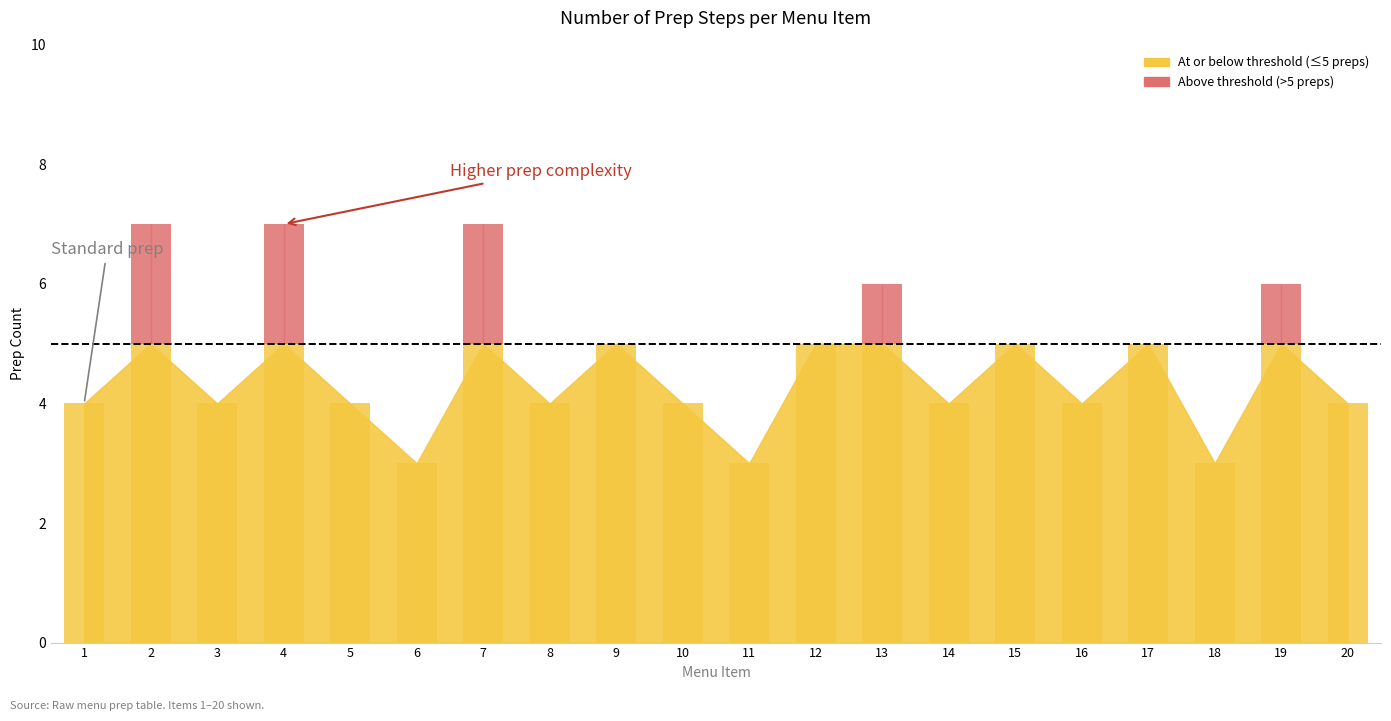

Reading left to right, list all the values displayed in this chart.

4	7	4	7	4	3	7	4	5	4	3	5	6	4	5	4	5	3	6	4